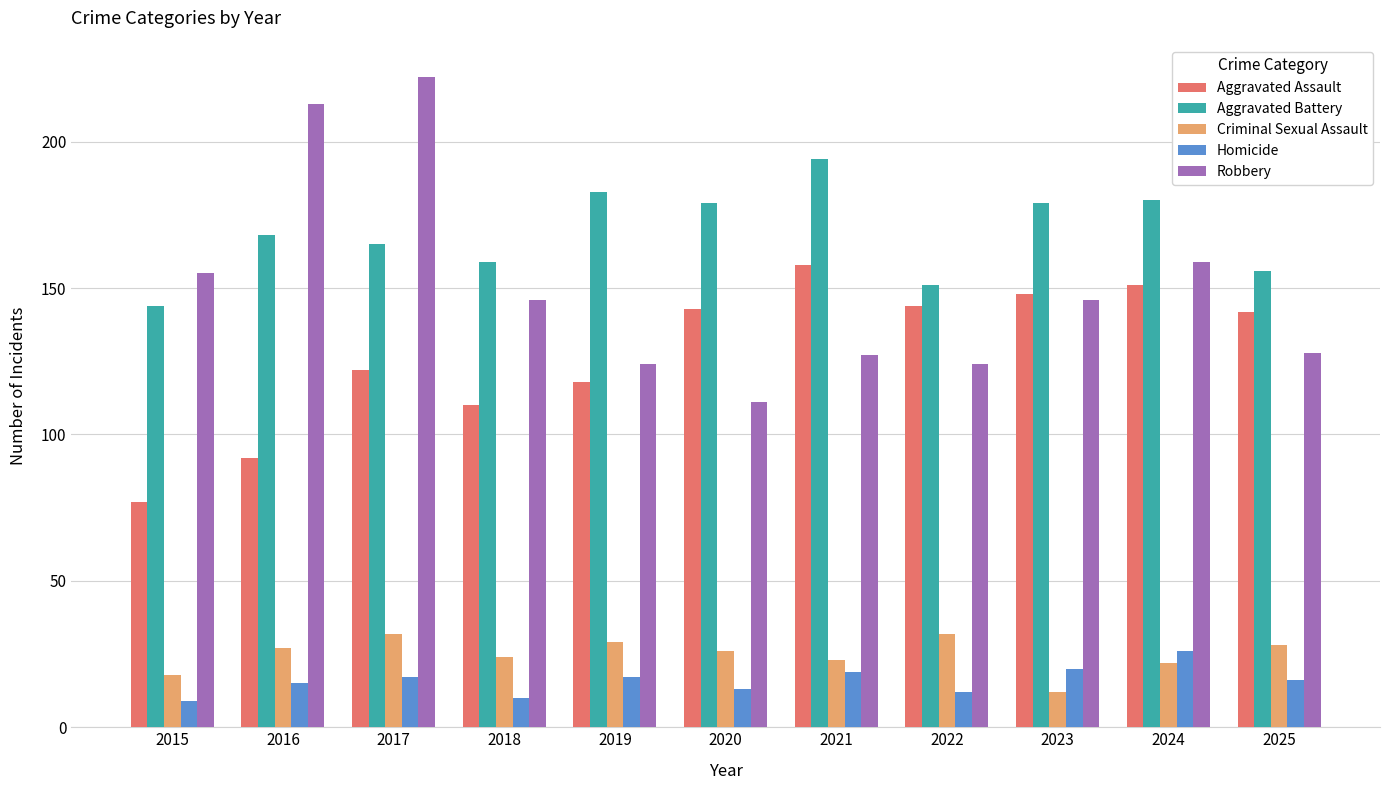

Where does the Robbery series first go above 146?

2015